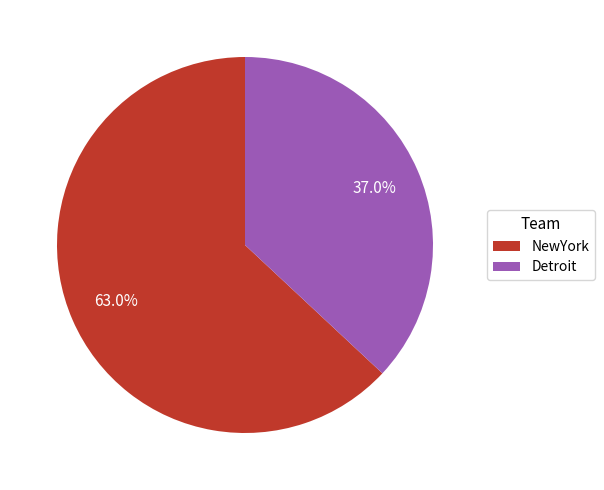

Which category has the smallest portion of the pie?

Detroit